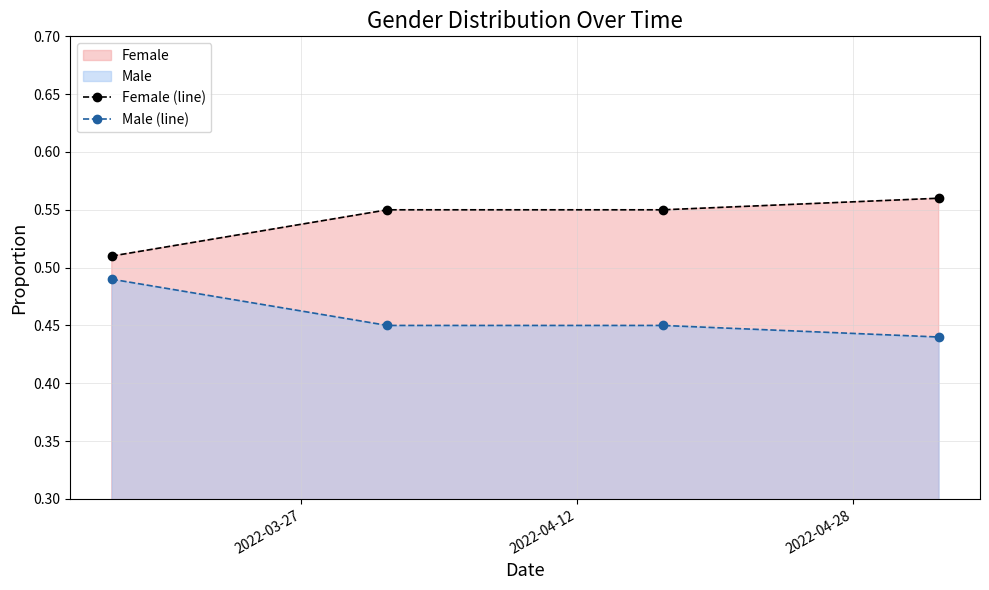

True or false: Female (line) has more than 2 interior local peaks.

False